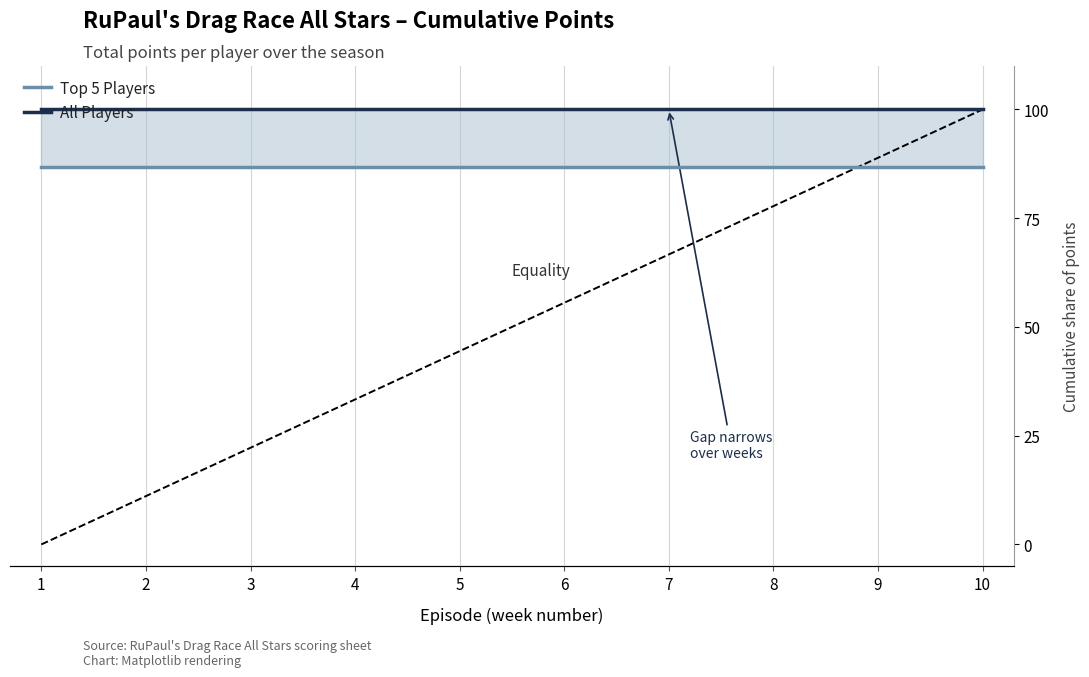

What is the approximate value of All Players at 1?

100.0